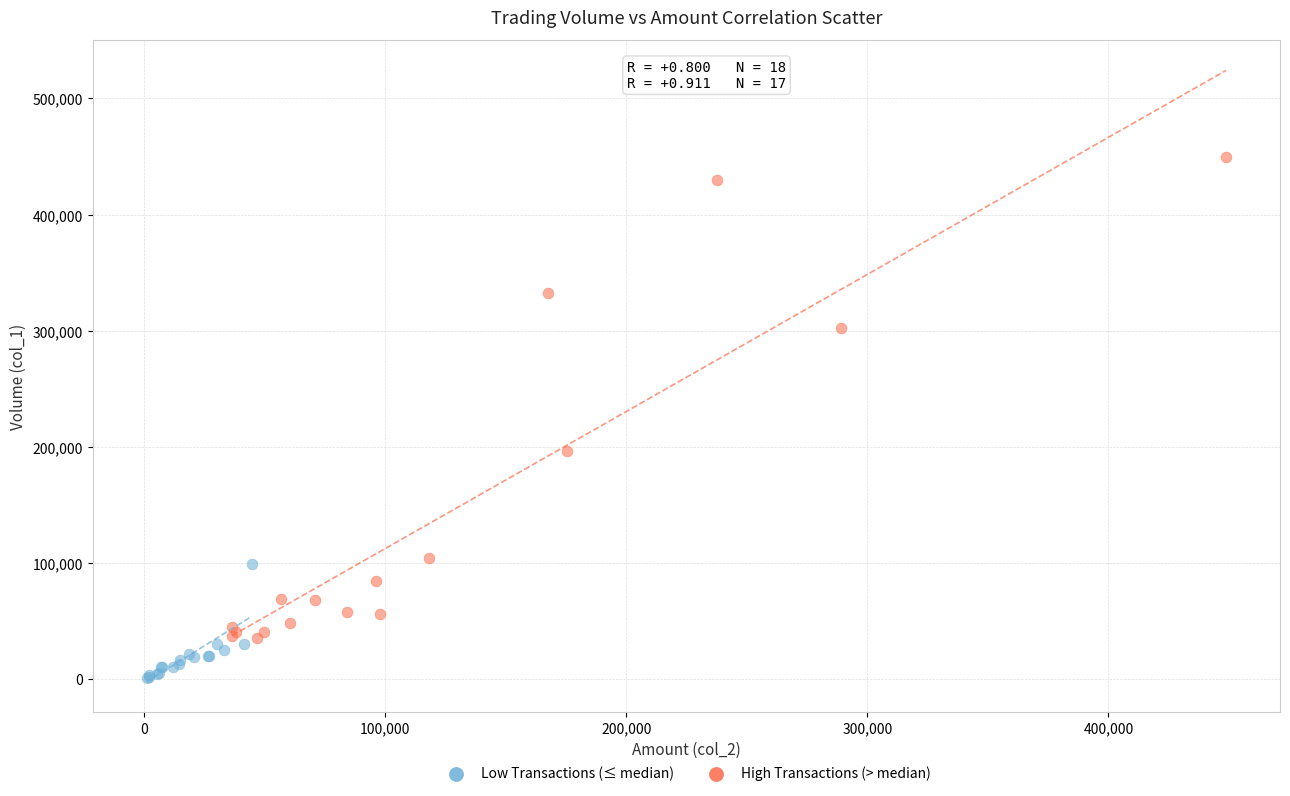

Which series reaches the minimum Y coordinate?

Low Transactions (≤ median)